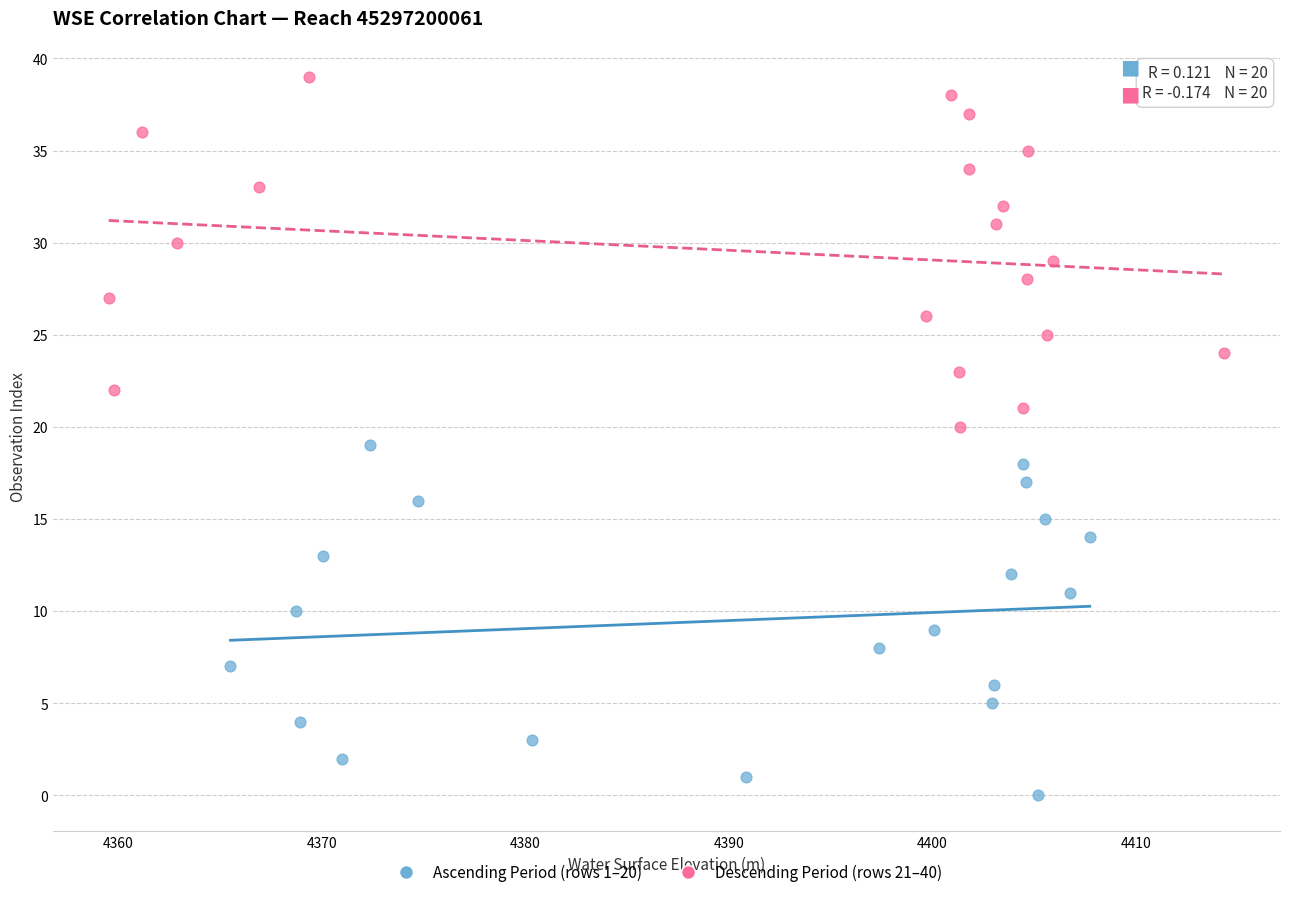

Which series contains the highest Y value?

Descending Period (rows 21–40)